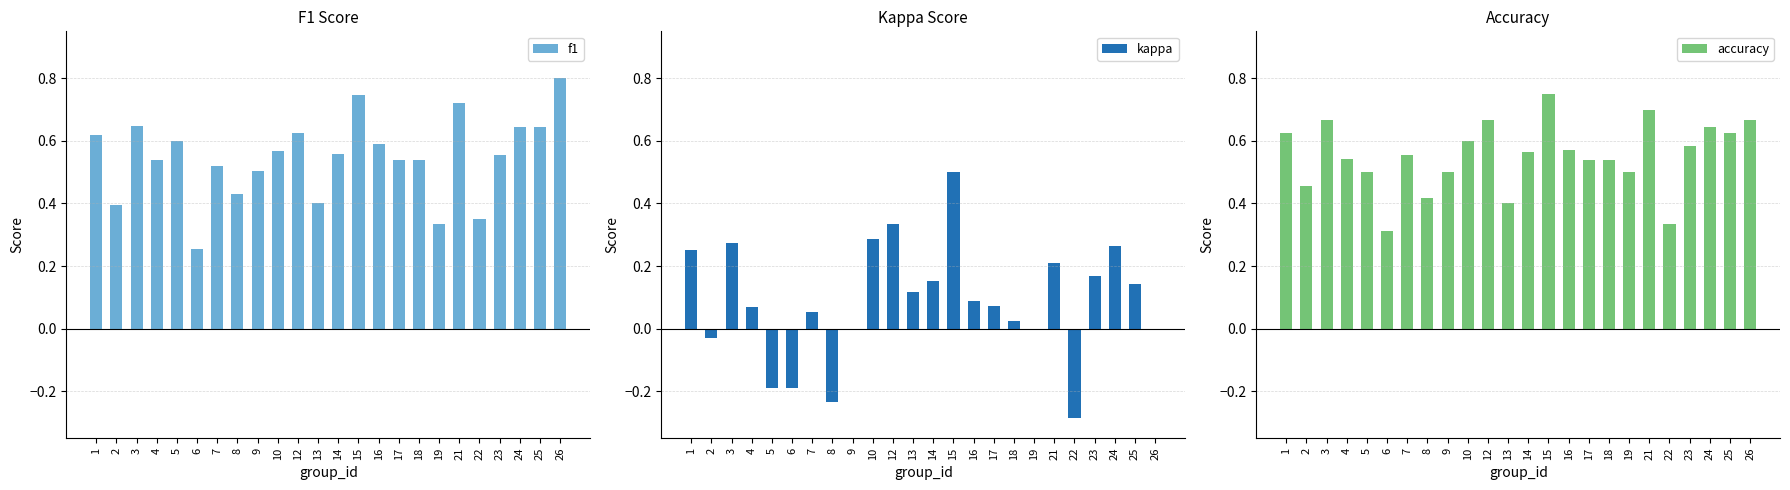

What is the difference between the maximum and minimum values in the f1 series?

0.5